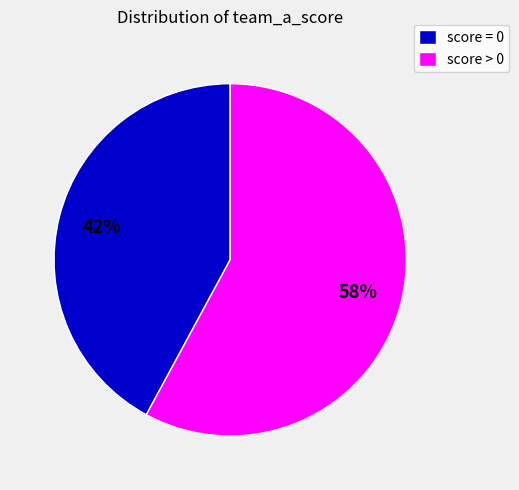

To the nearest percent, what percentage of the pie is score = 0?

42%